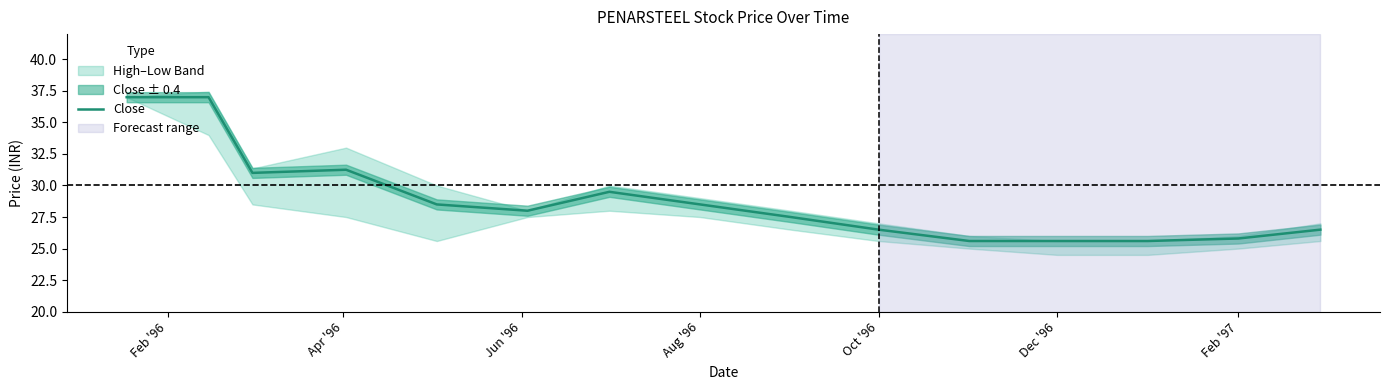

What is the average value?

28.9